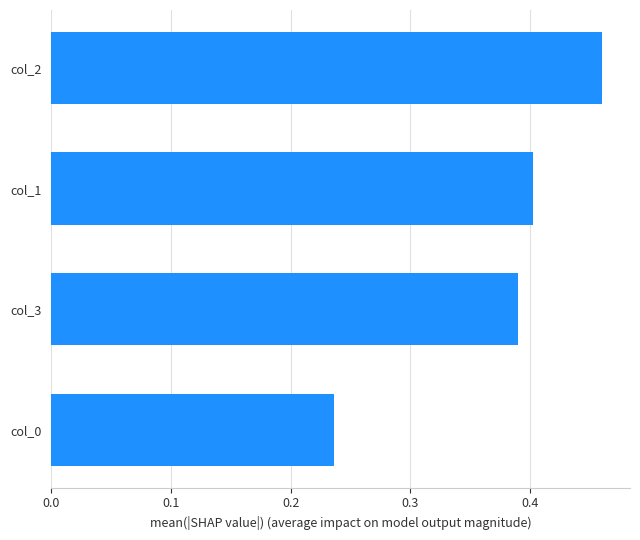

Rank the categories by value from highest to lowest.

col_2, col_1, col_3, col_0